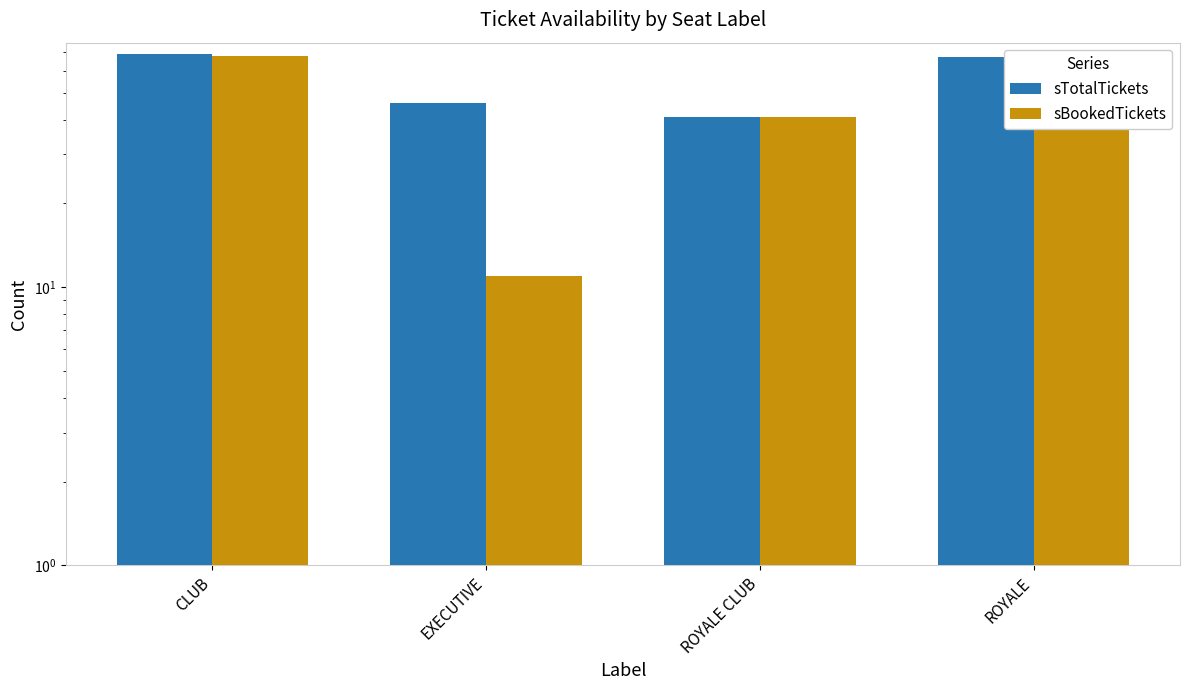

What position from the left is EXECUTIVE?

2